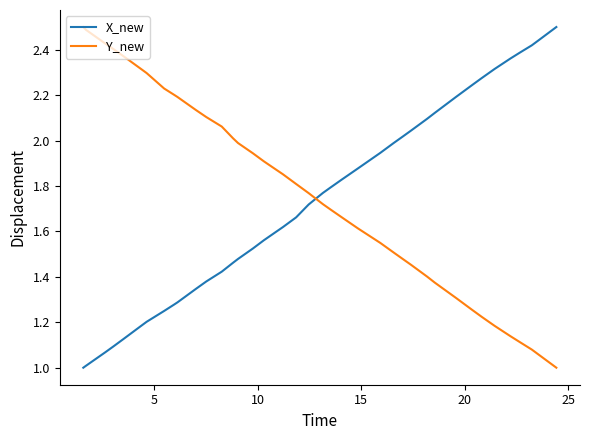

Which series ends up on top after the final intersection of X_new and Y_new?

X_new